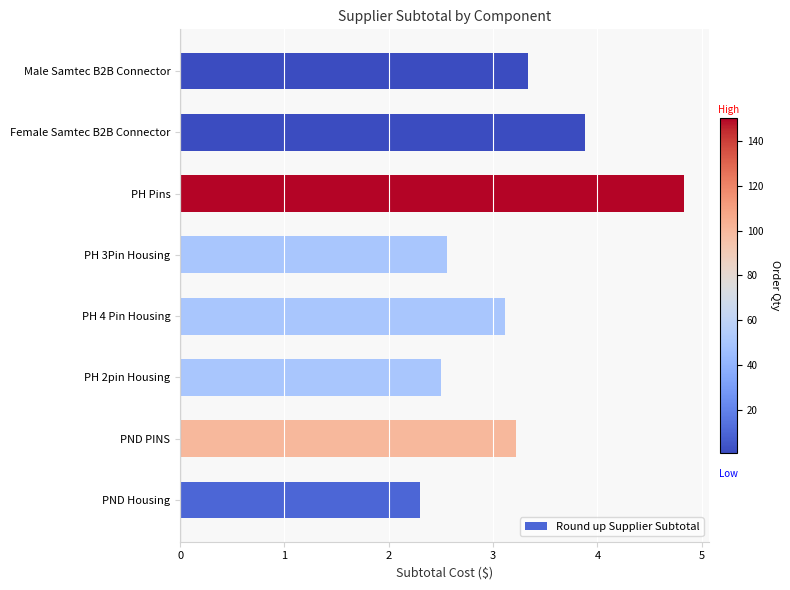

Approximately how many times larger is the value at PH 2pin Housing compared to PND PINS?

0.8